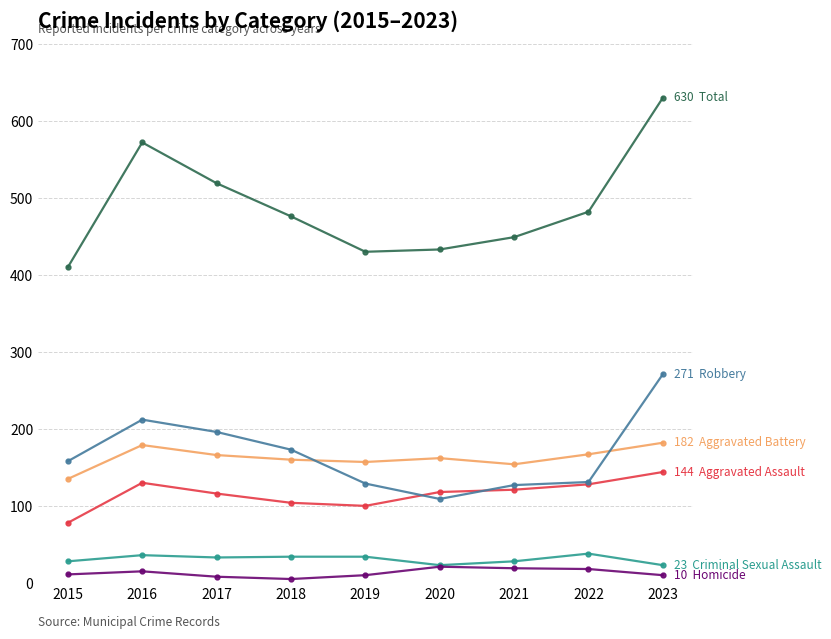

What is the greatest value displayed?

630